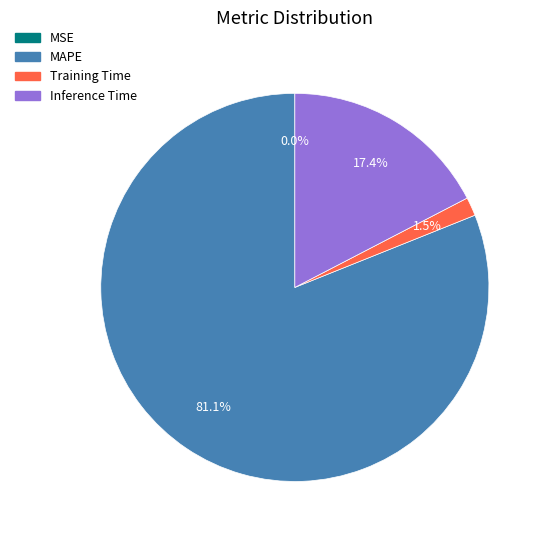

Does any single category account for the majority?

Yes